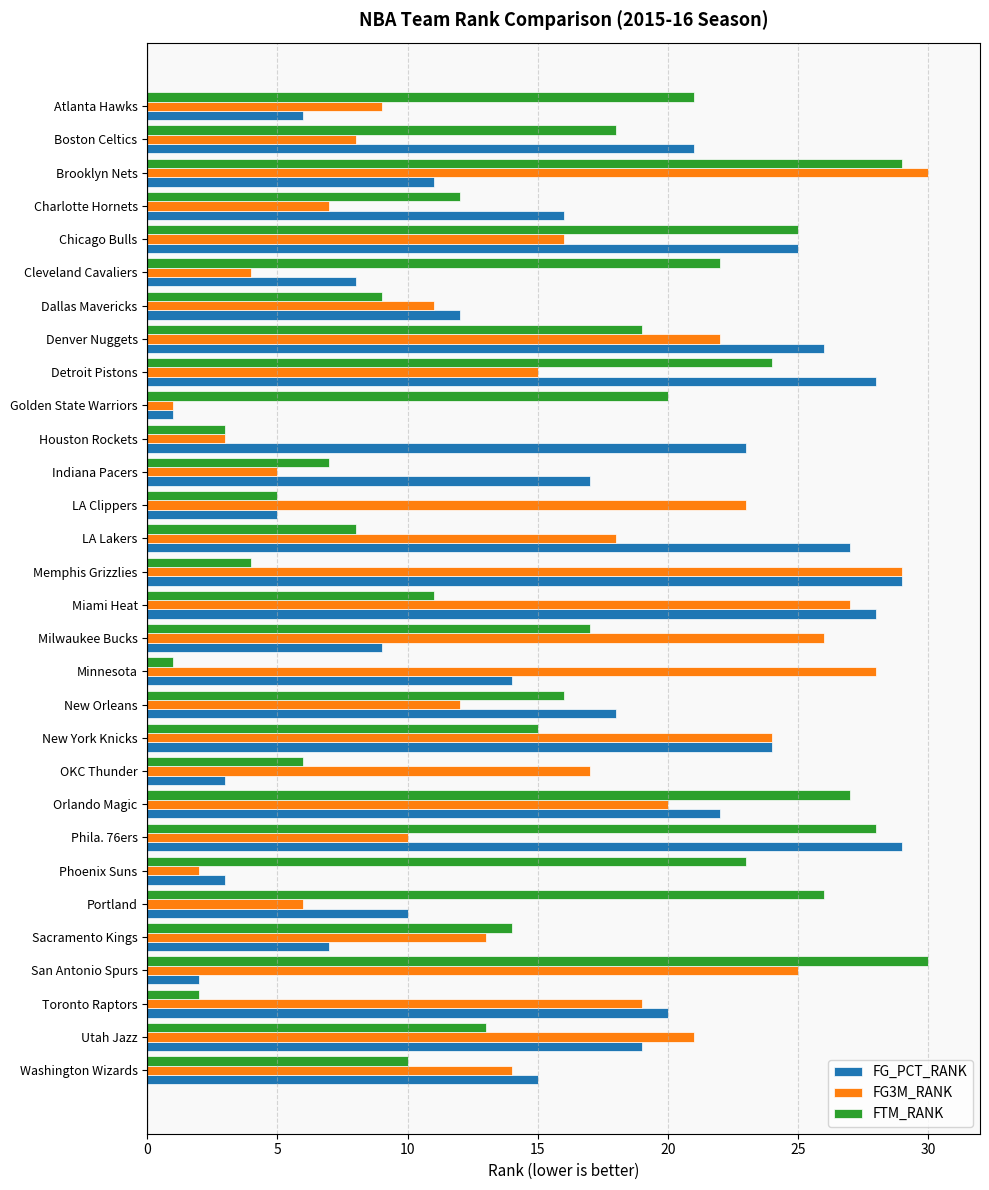

Is it true that FTM_RANK equals 49 at Brooklyn Nets?

False